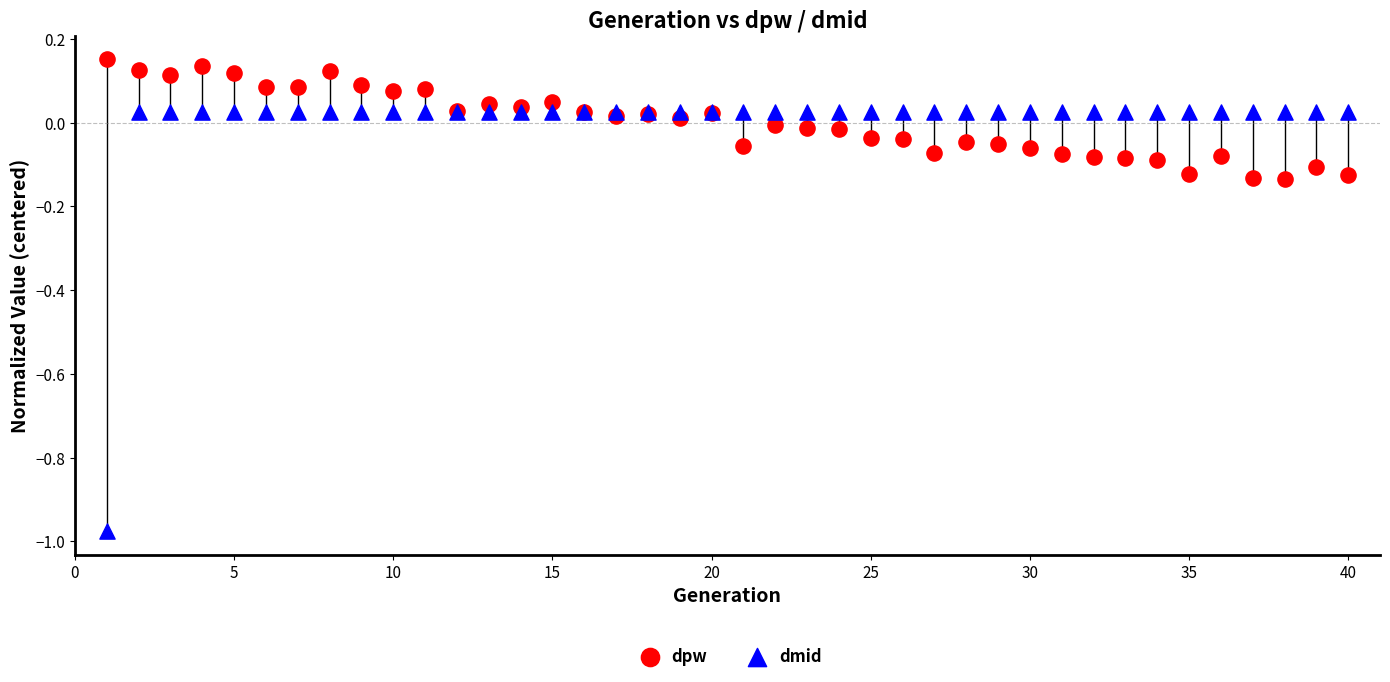

Which series contains the lowest Y value?

dmid